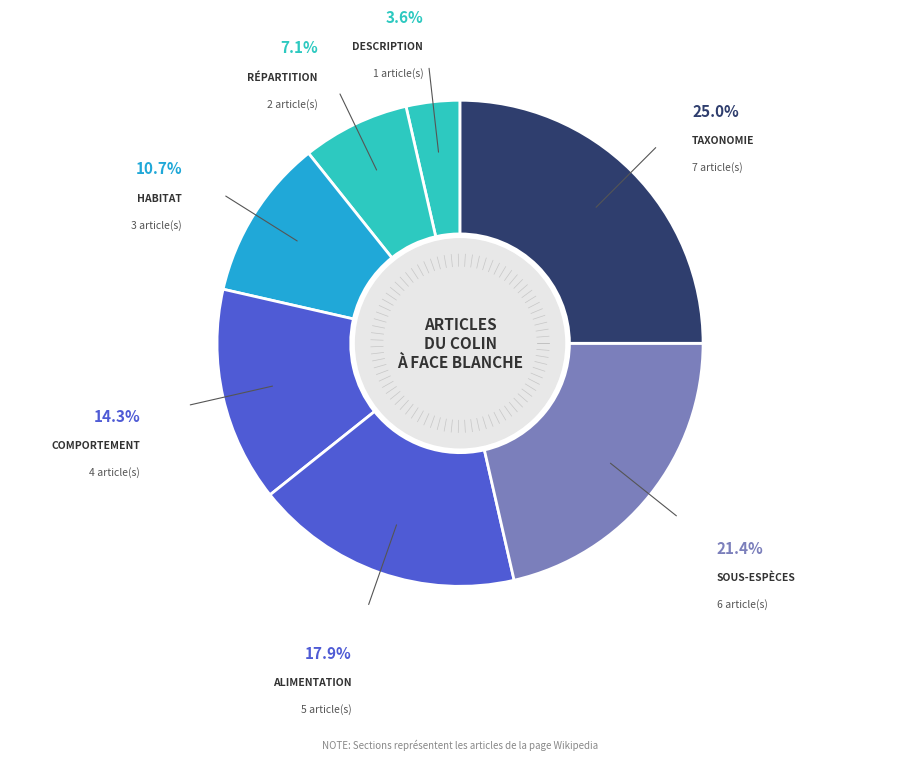

To the nearest percent, what is the average slice percentage?

14%